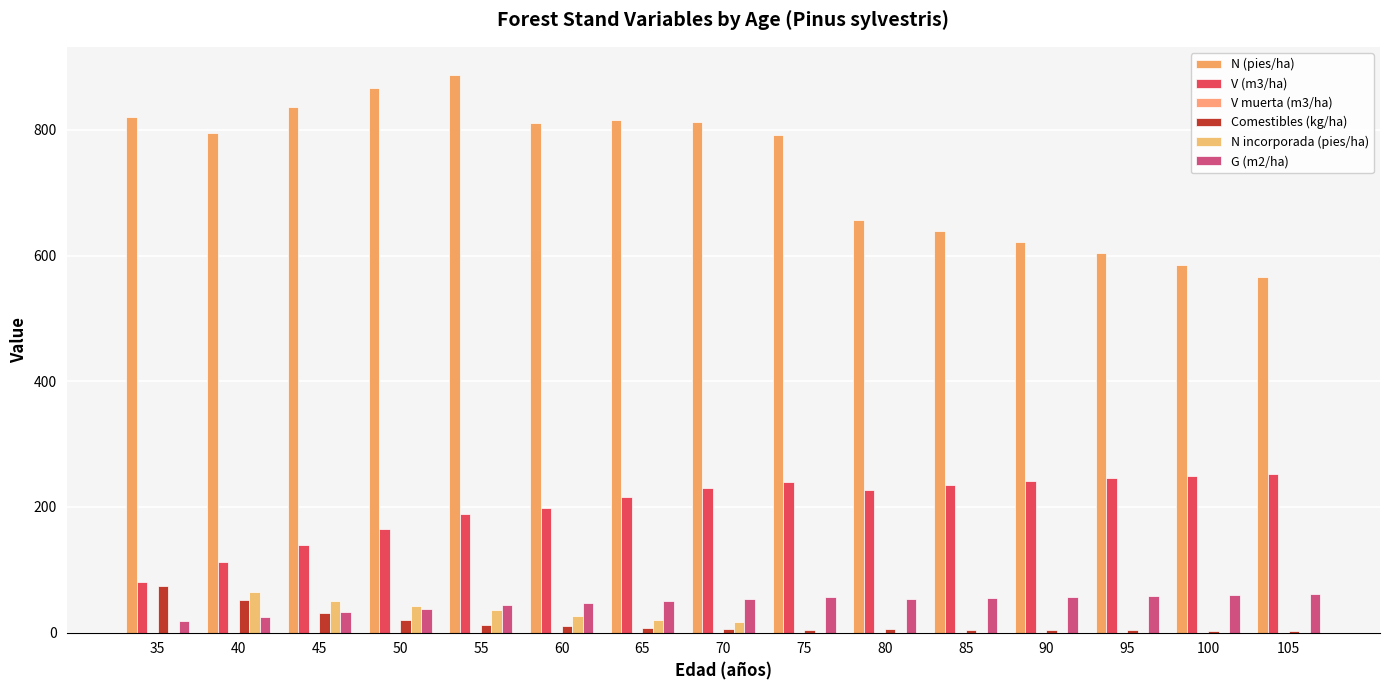

Rank the categories by N incorporada (pies/ha) value from highest to lowest.

40, 45, 50, 55, 60, 65, 70, 35, 75, 80, 85, 90, 95, 100, 105